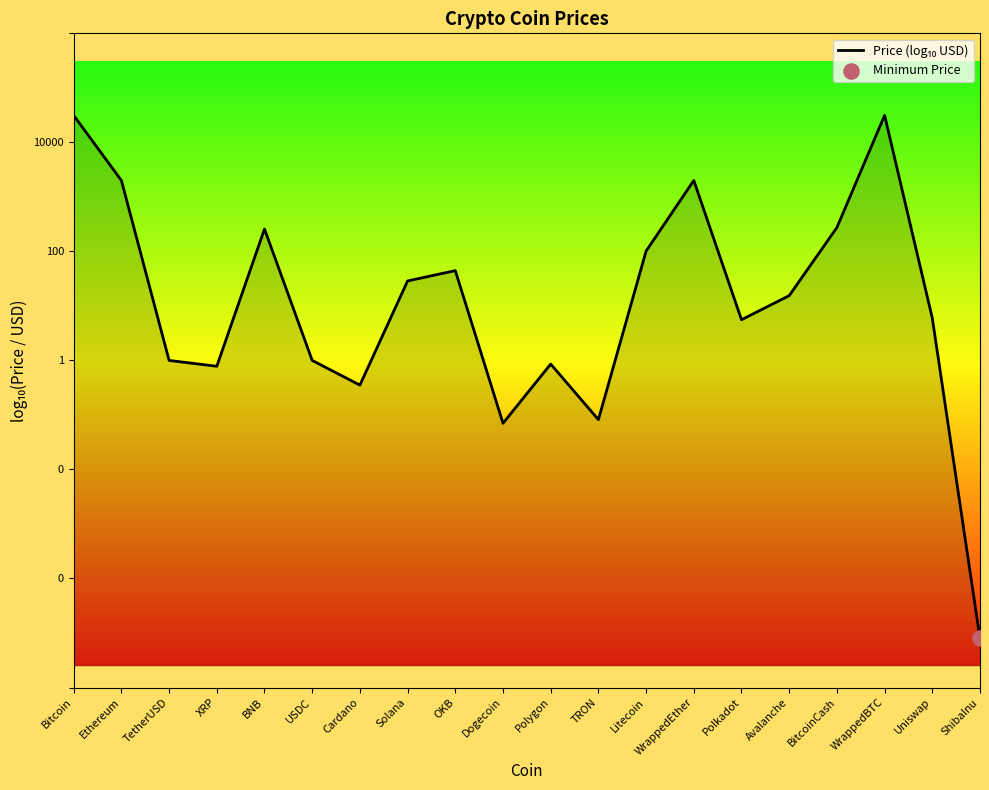

What is the ratio of the value at WrappedEther to the value at Avalanche?

2.8